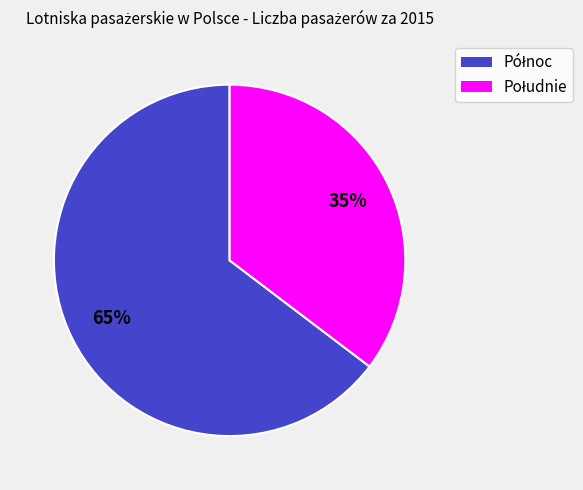

To the nearest percent, what is the average slice percentage?

50%